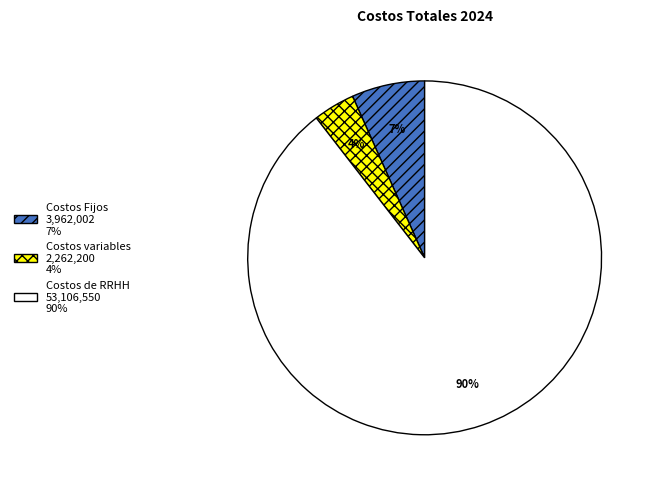

Combined, do Costos de RRHH and Costos variables account for over 50%?

Yes